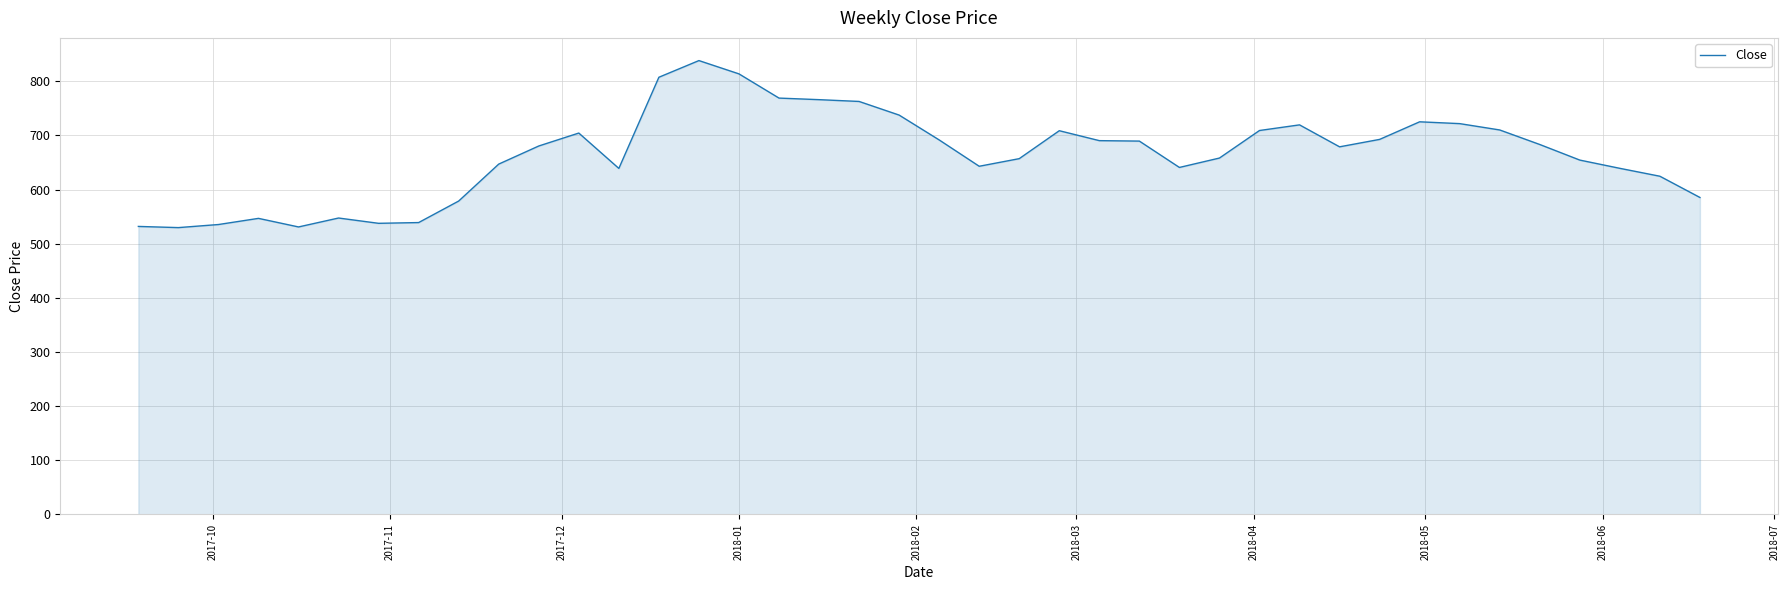

What is the difference between the maximum and minimum values?

308.4